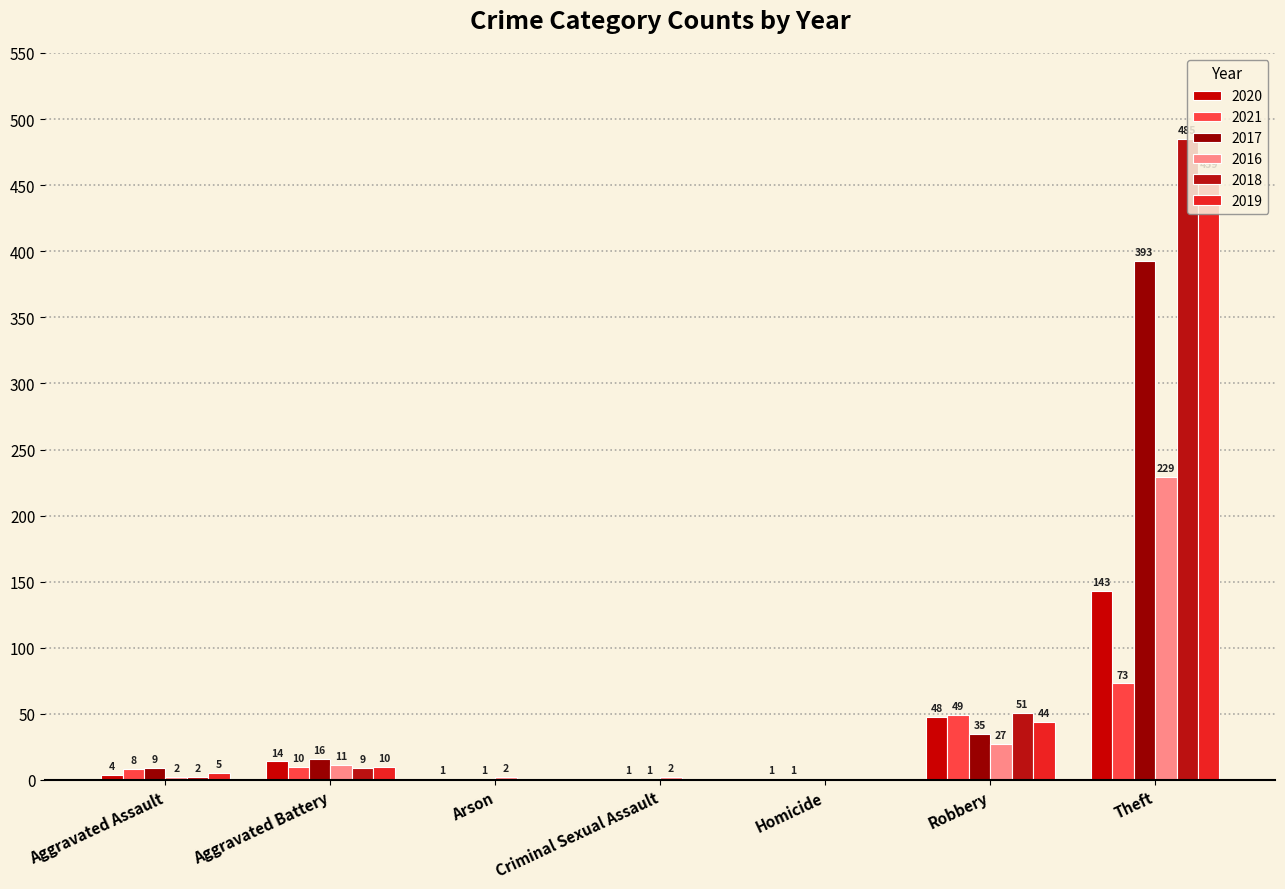

Between Criminal Sexual Assault and Homicide, which series saw the biggest shift?

2016